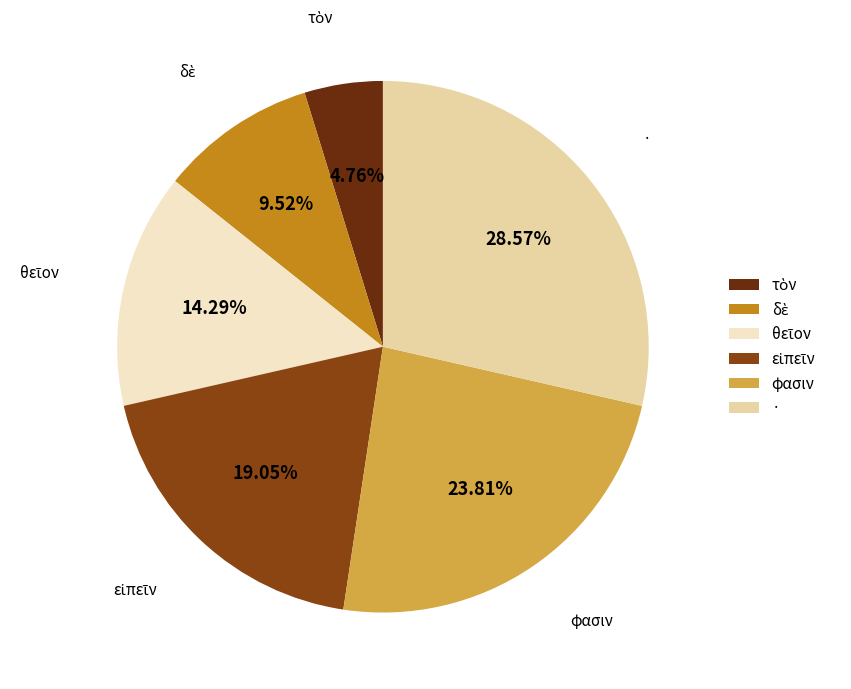

What is the largest slice in the pie chart?

·